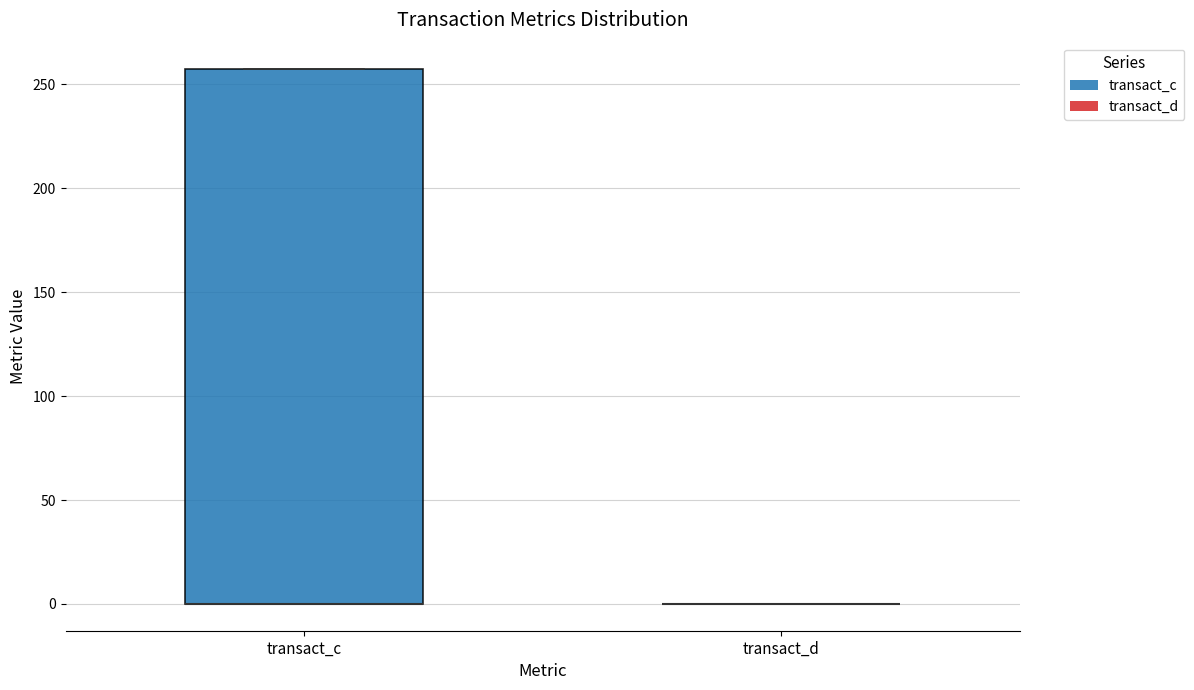

Which box is the tallest, from its lower edge to its upper edge?

transact_c